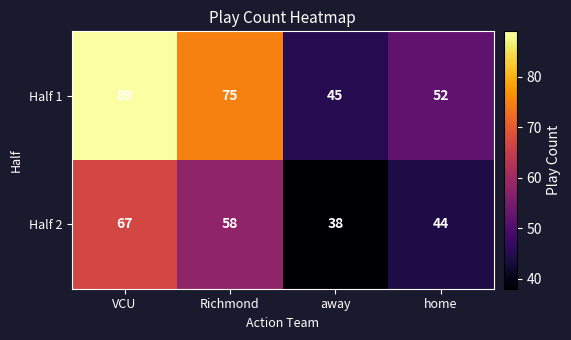

Where is Half 2 nearest to the value 52?

Richmond